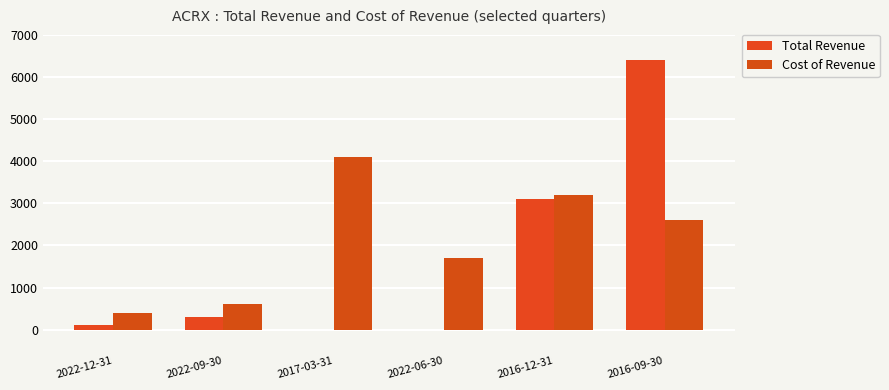

How many distinct data groups are displayed?

2